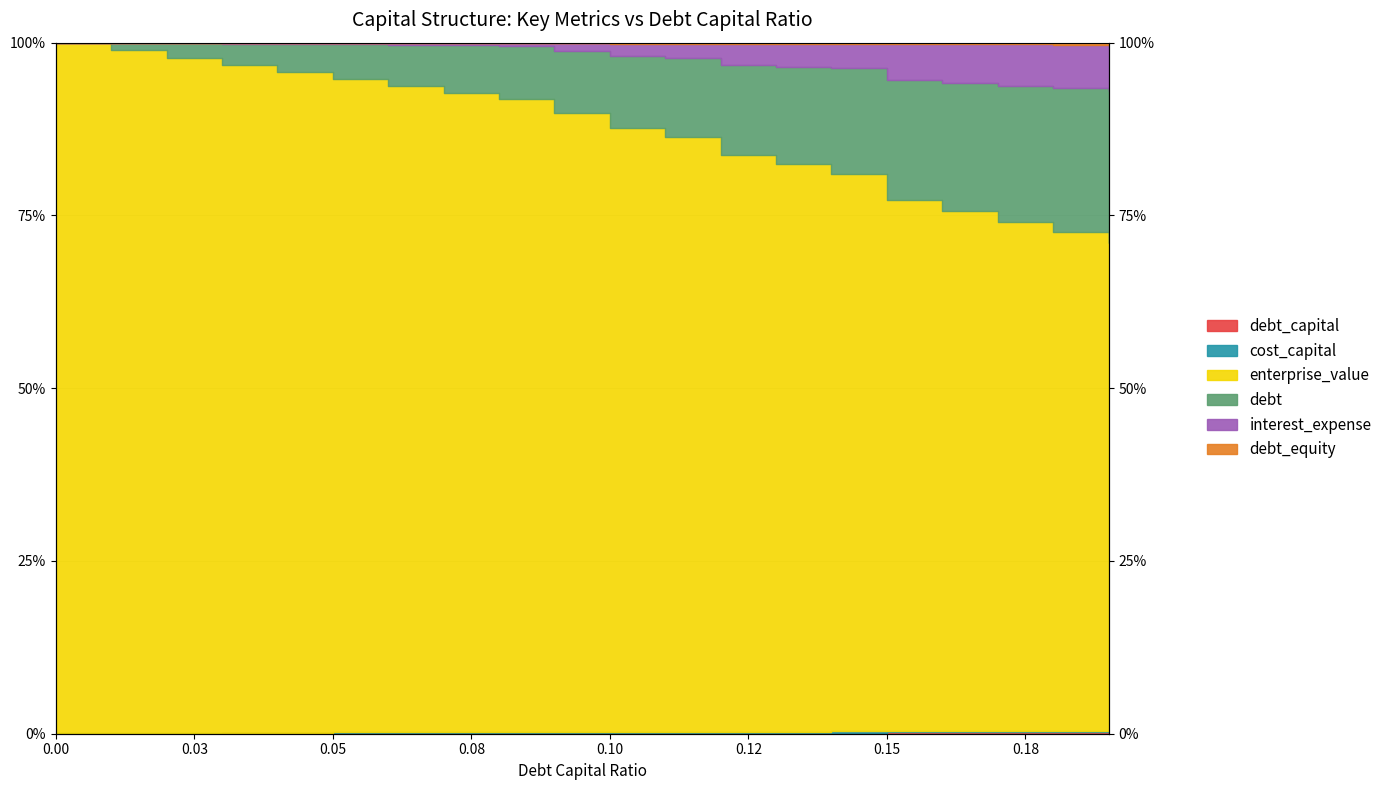

At how many categories does at least one series exceed 99?

20